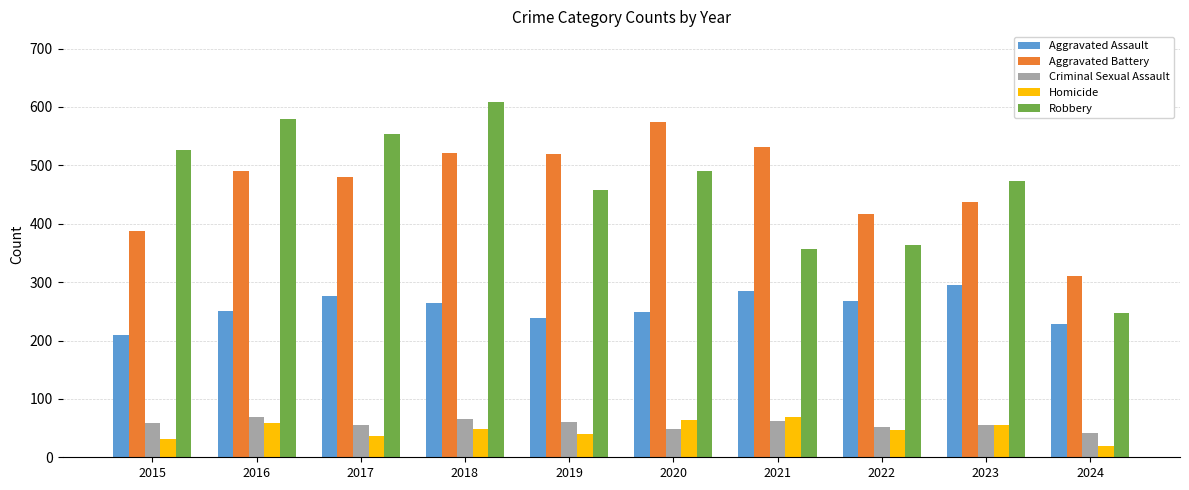

What is the value of the Aggravated Assault bar at the 1st from the left?

210